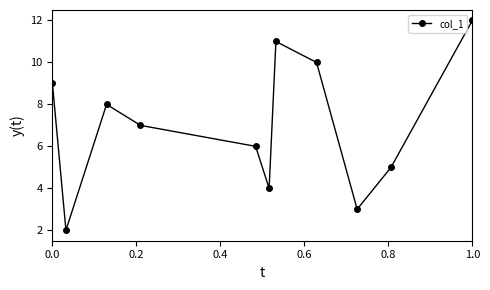

What is the smallest value displayed?

2.0